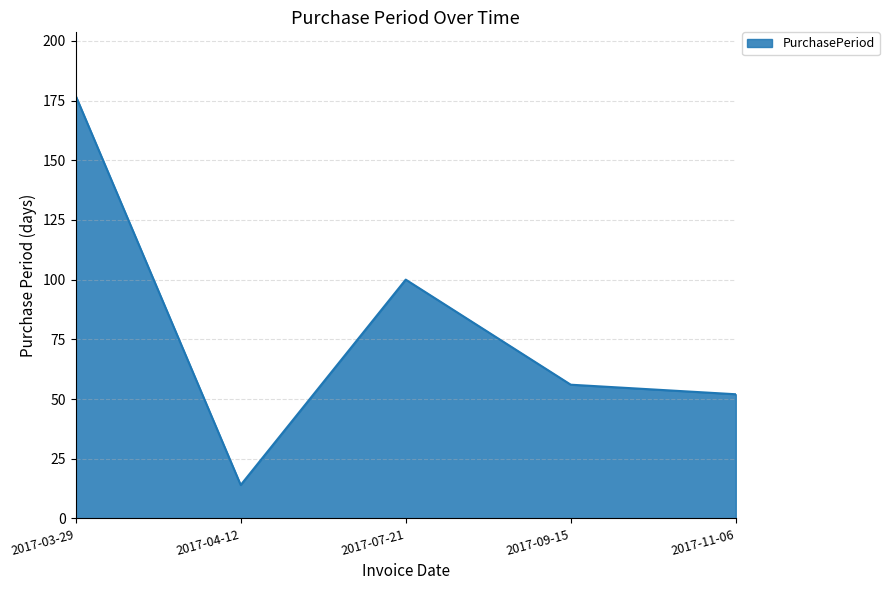

What is the change in value from 2017-03-29 to 2017-04-12?

-163